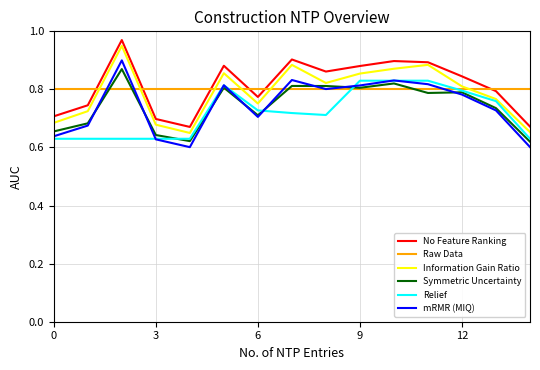

True or false: No Feature Ranking and Symmetric Uncertainty cross at least once.

False